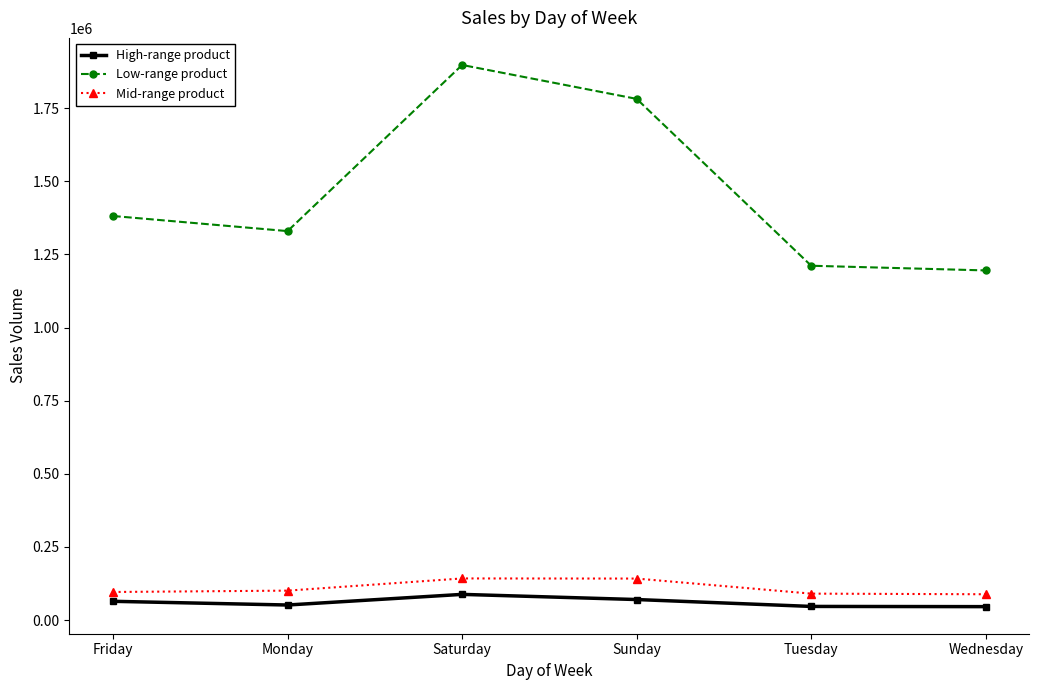

What is the sum of all Low-range product values?

8797740